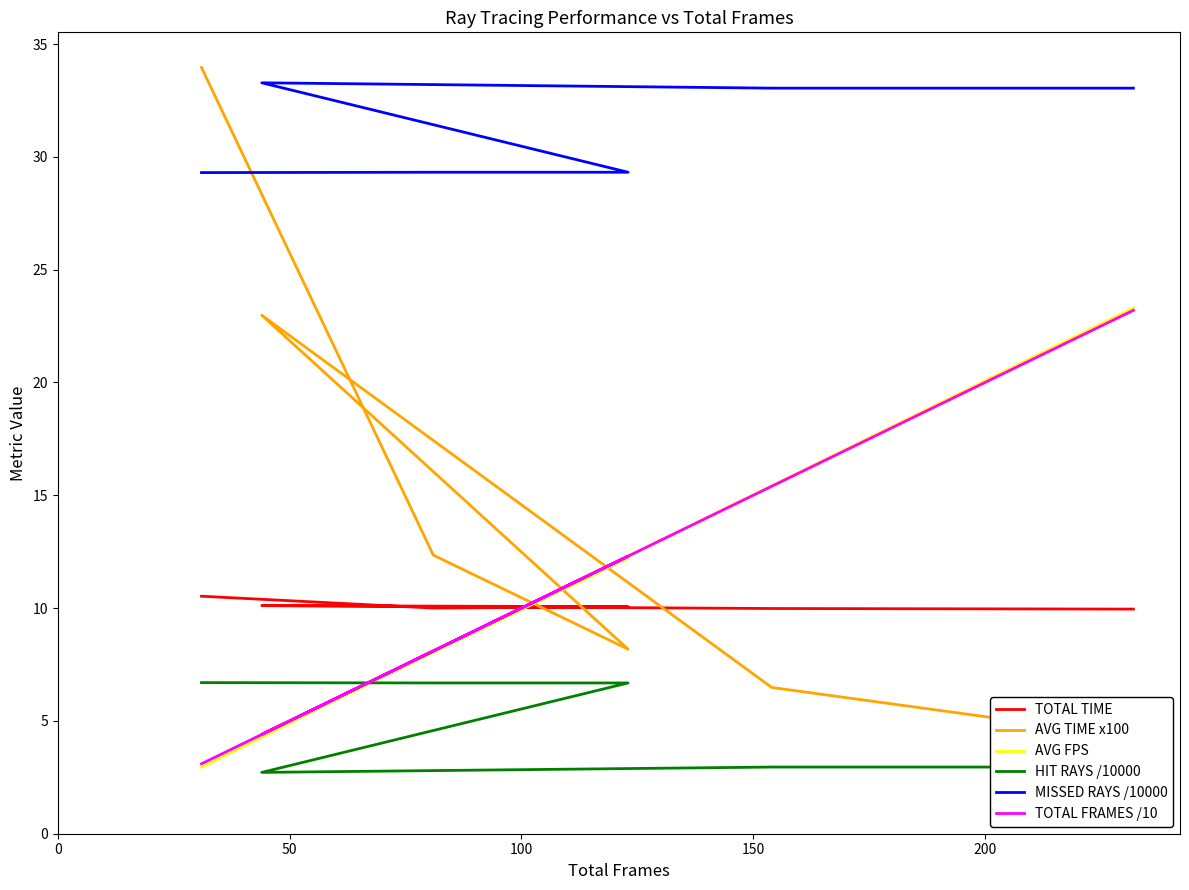

What is the difference between the maximum and minimum values in the AVG FPS series?

20.4